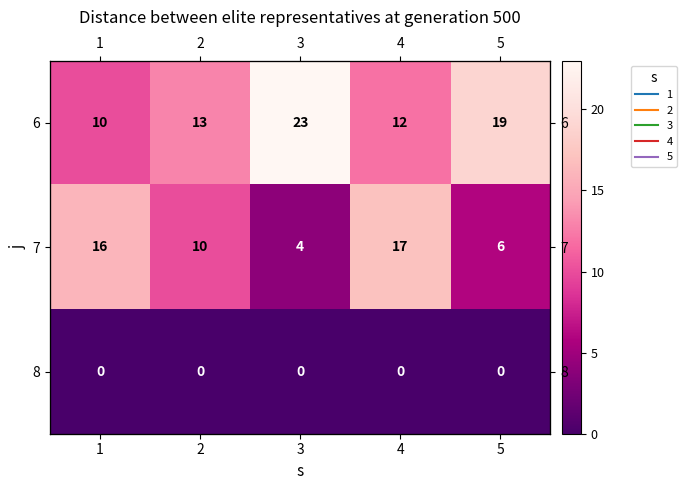

What is the difference between the highest and lowest values at 1?

16